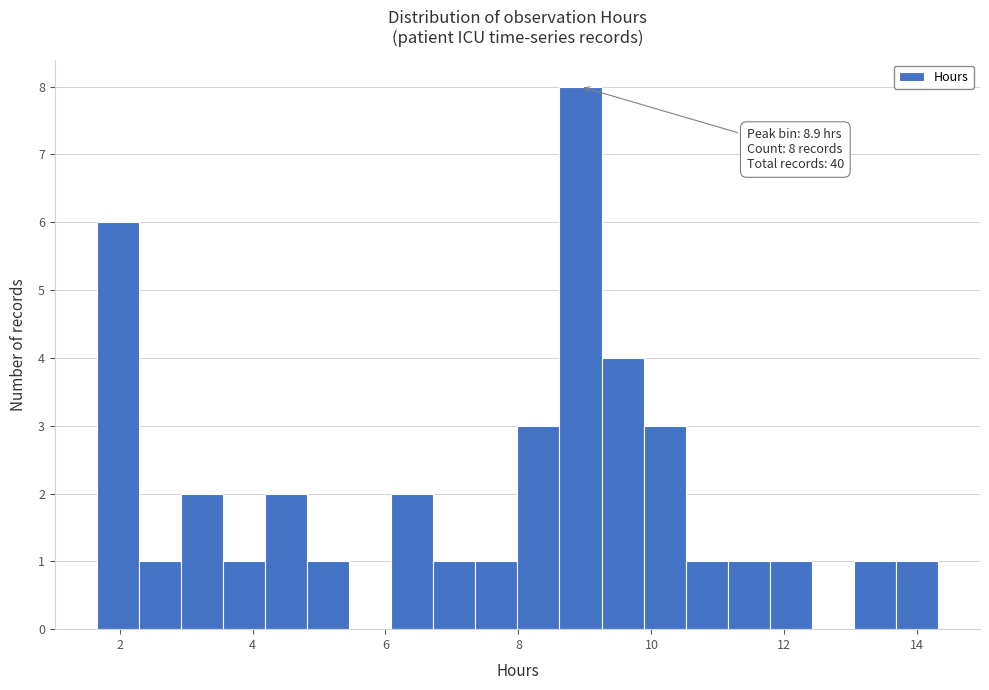

Around what value on the x-axis is the tallest bar? Give the approximate position of its centre, as read against the axis.

9.0